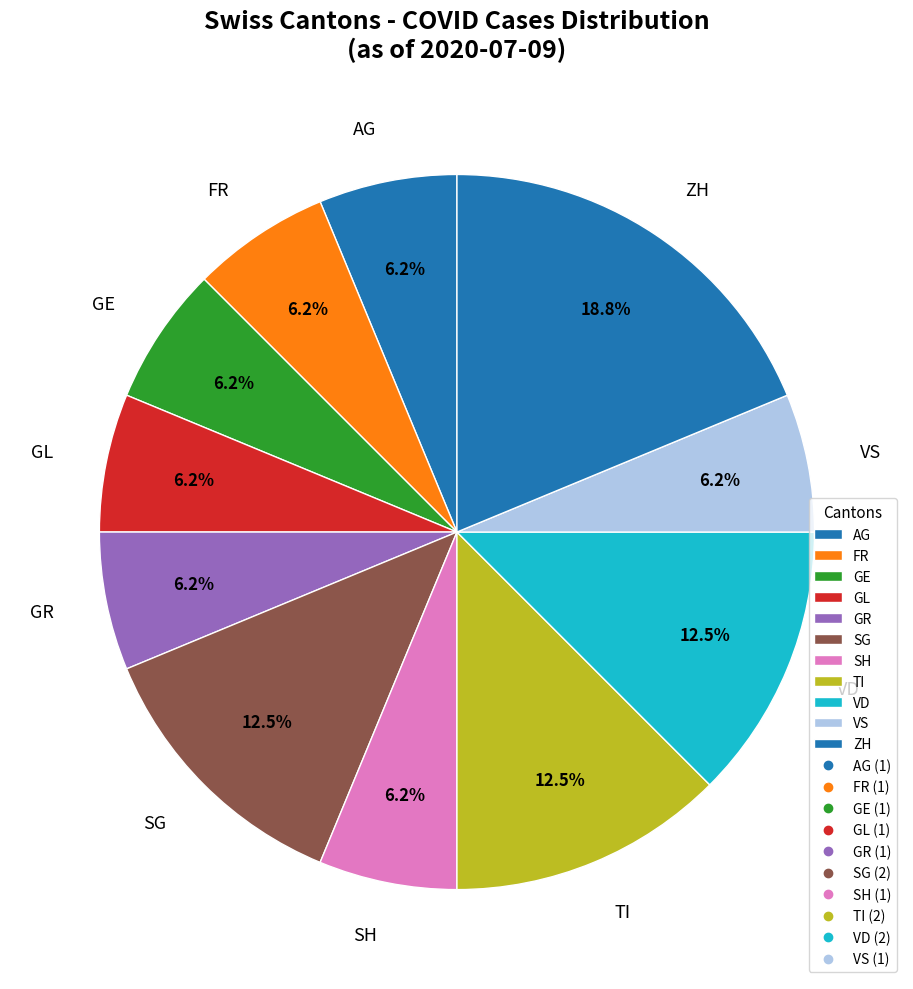

Is there a majority slice in this chart?

No